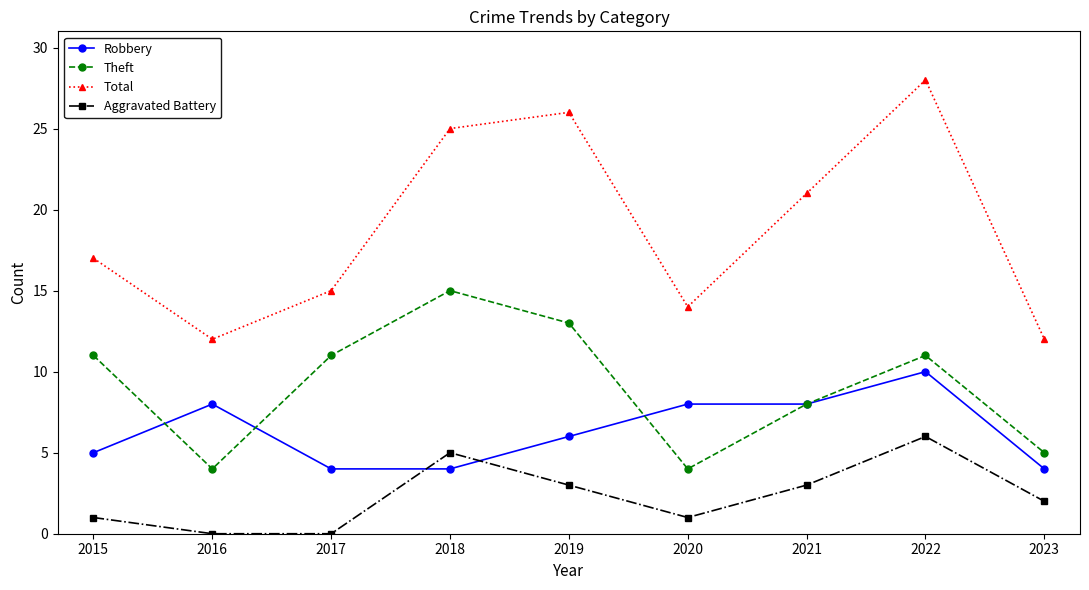

Which series has the largest range (max minus min)?

Total